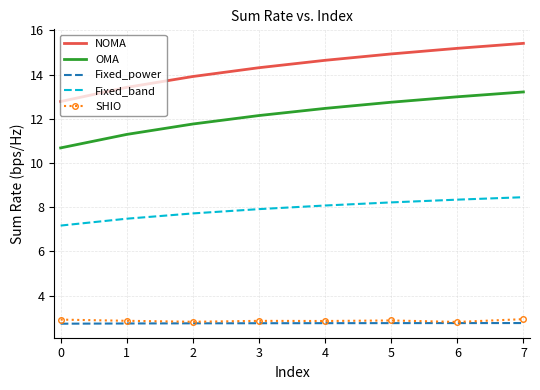

What is the total value across all series at 4?

40.8